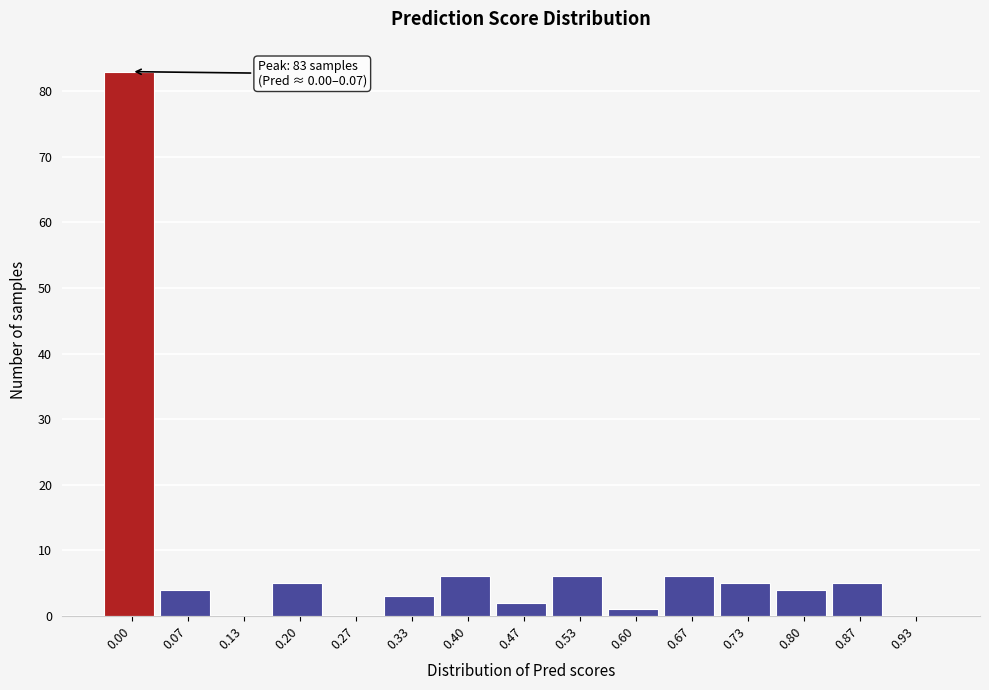

Reading left to right, list all the values displayed in this chart.

0.00=83	0.07=4	0.13=0	0.20=5	0.27=0	0.33=3	0.40=6	0.47=2	0.53=6	0.60=1	0.67=6	0.73=5	0.80=4	0.87=5	0.93=0